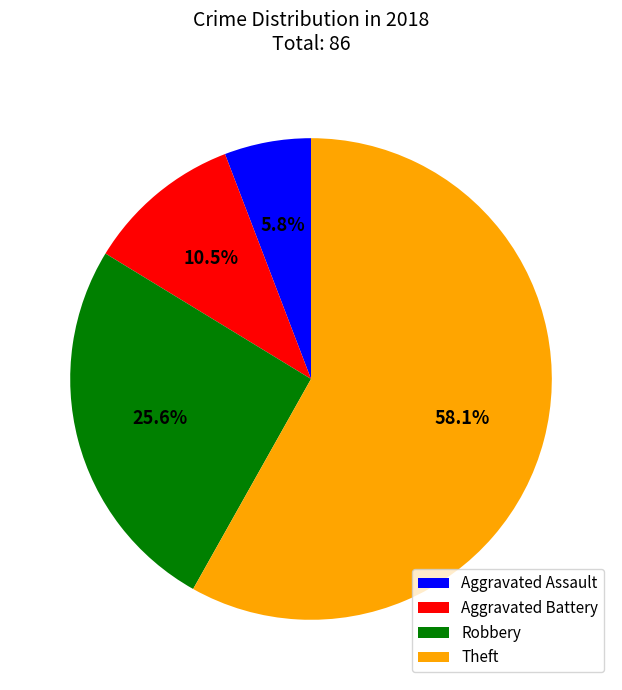

Does Theft represent more than half of the total?

Yes